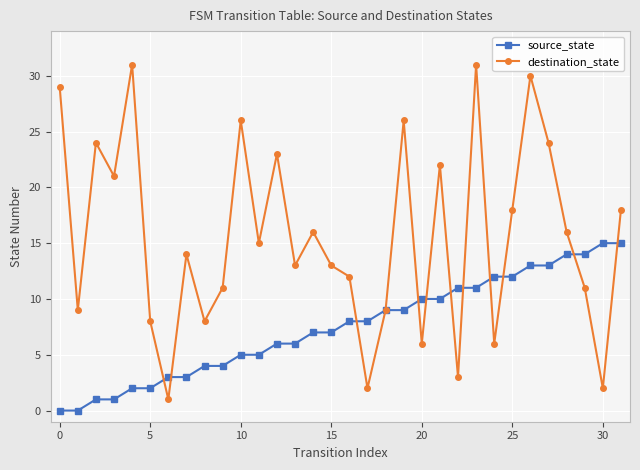

What are all the series names shown in the legend?

source_state, destination_state